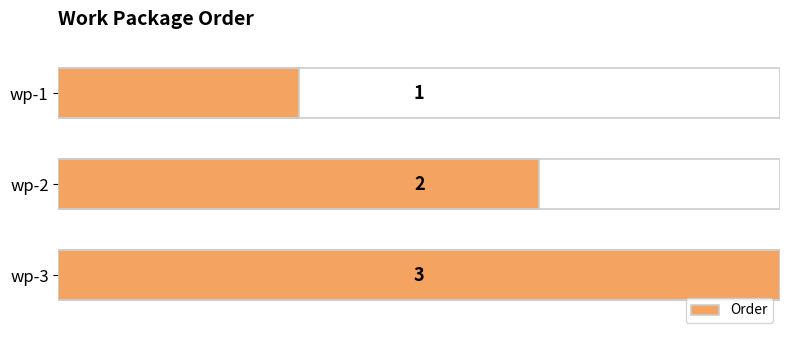

How many categories are shown in the chart?

3